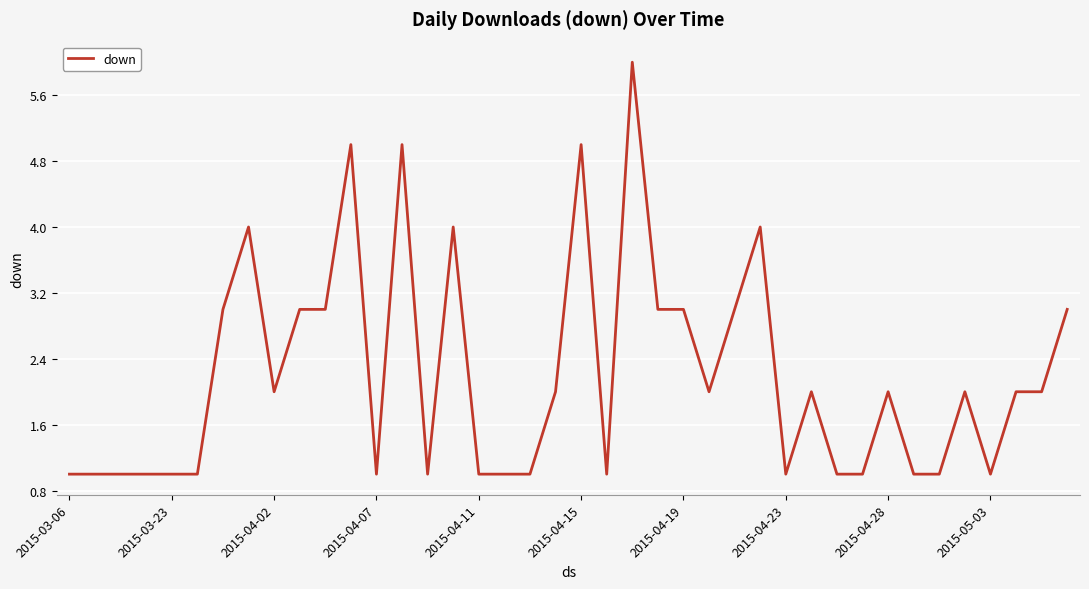

What is the maximum value shown in the chart?

6